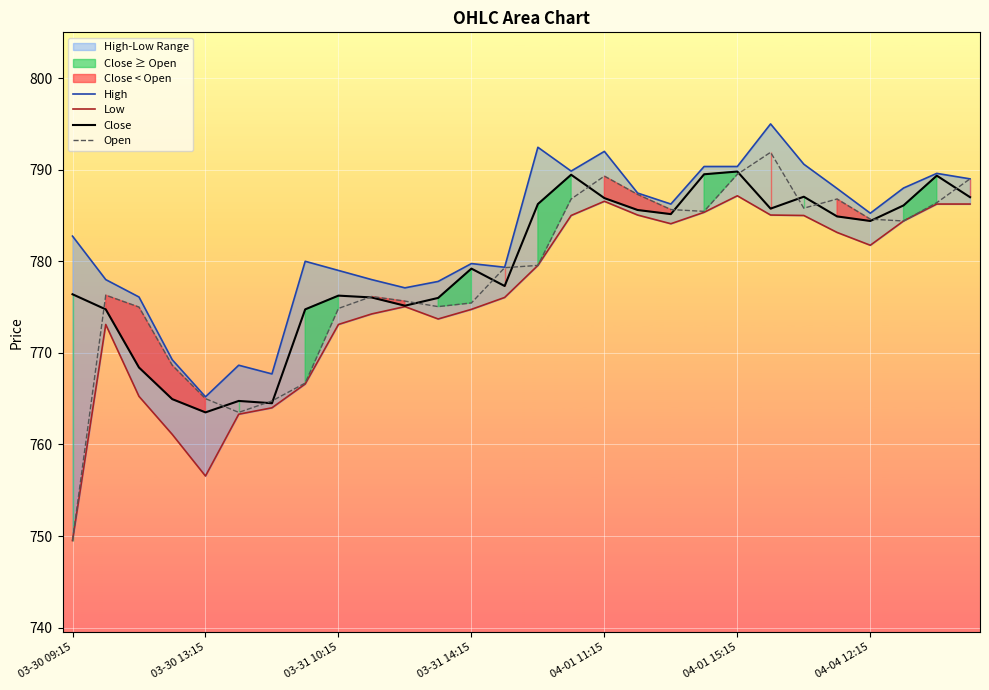

True or false: Low has more than 2 interior local peaks.

True